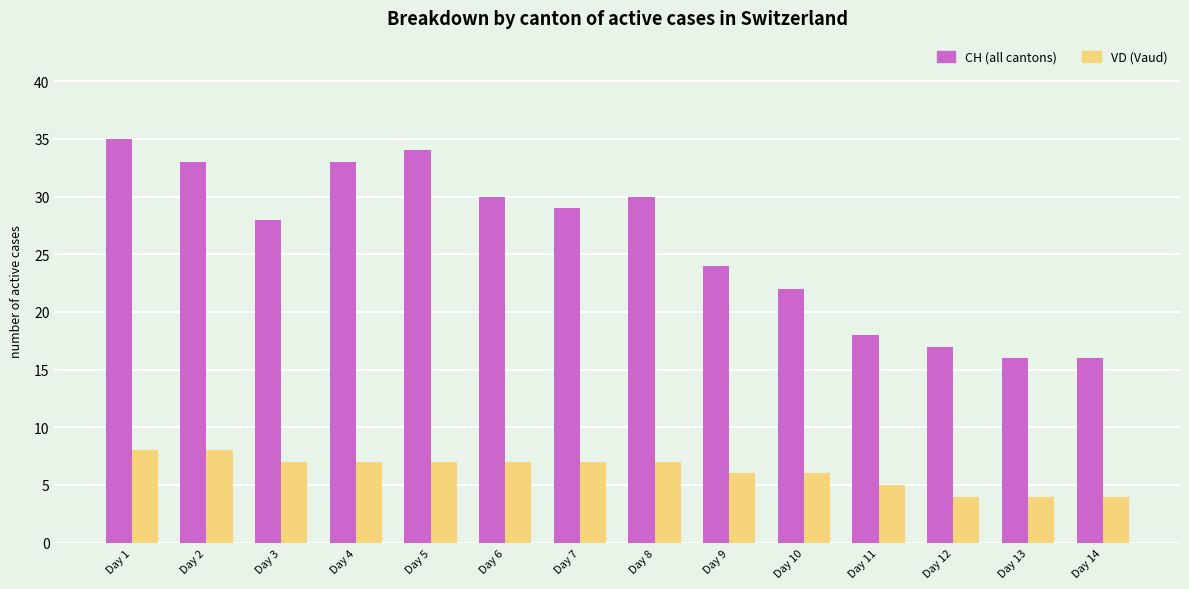

What is the maximum value shown in the chart?

35